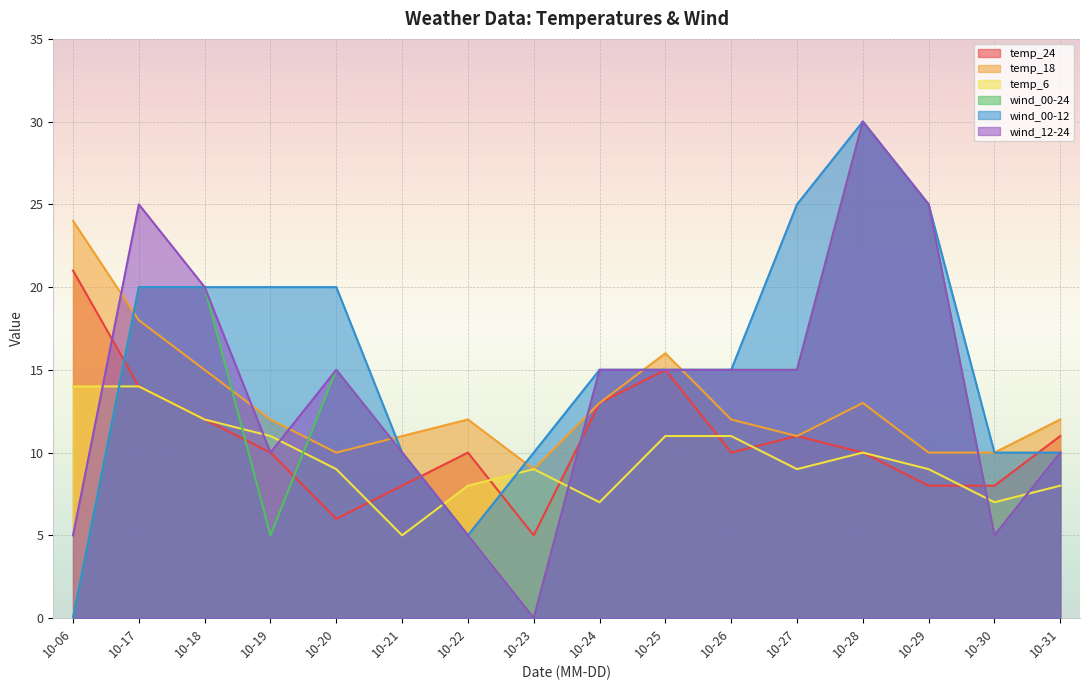

List the labels in order of temp_24 value, smallest first.

10-23, 10-20, 10-21, 10-29, 10-30, 10-19, 10-22, 10-26, 10-28, 10-27, 10-31, 10-18, 10-24, 10-17, 10-25, 10-06